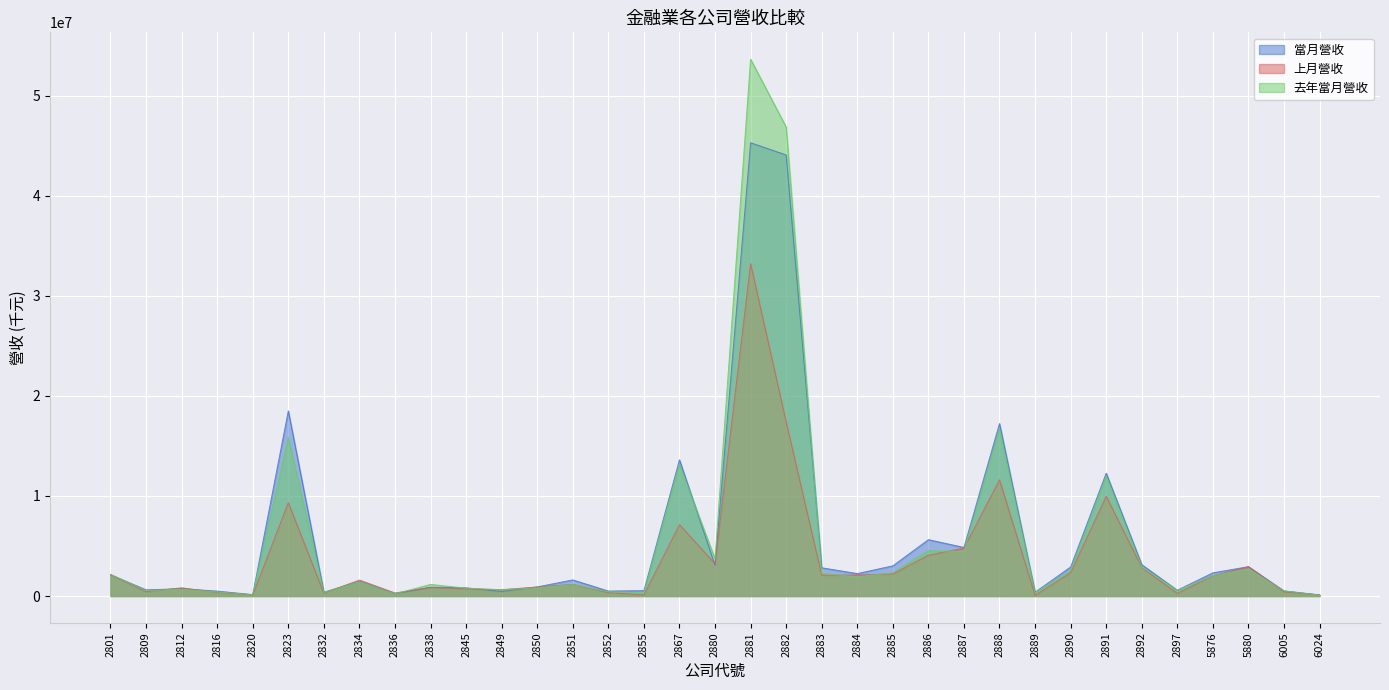

Reading left to right, list all the values displayed in this chart.

當月營收: 2801=2127231	2809=616230	2812=728404	2816=490340	2820=140301	2823=18501211	2832=379709	2834=1468044	2836=239015	2838=876512	2845=814765	2849=450822	2850=908089	2851=1608180	2852=495619	2855=536242	2867=13613393	2880=3078999	2881=45297962	2882=44079687	2883=2820036	2884=2240744	2885=3014068	2886=5631591	2887=4852734	2888=17233328	2889=380425	2890=2901512	2891=12271872	2892=3132624	2897=577147	5876=2316206	5880=2930437	6005=508463	6024=117440
上月營收: 2801=2137300	2809=428027	2812=818590	2816=359548	2820=109283	2823=9324871	2832=288266	2834=1595219	2836=301437	2838=847509	2845=722823	2849=639234	2850=899180	2851=1157560	2852=345057	2855=109849	2867=7133630	2880=3221767	2881=33213653	2882=17390572	2883=2074517	2884=2100704	2885=2201189	2886=4078302	2887=4788883	2888=11608590	2889=57220	2890=2341091	2891=9966510	2892=2849455	2897=266436	5876=2010948	5880=2929389	6005=412137	6024=112322
去年當月營收: 2801=2157443	2809=532417	2812=680462	2816=404880	2820=123811	2823=15807380	2832=344743	2834=1440793	2836=212130	2838=1160170	2845=779297	2849=618360	2850=820602	2851=1143350	2852=426414	2855=326010	2867=13141221	2880=3734233	2881=53649456	2882=46870505	2883=2271167	2884=1918505	2885=2326538	2886=4533401	2887=4440809	2888=16648736	2889=312939	2890=2542294	2891=11971615	2892=2894087	2897=566438	5876=2021435	5880=2705078	6005=507227	6024=81104